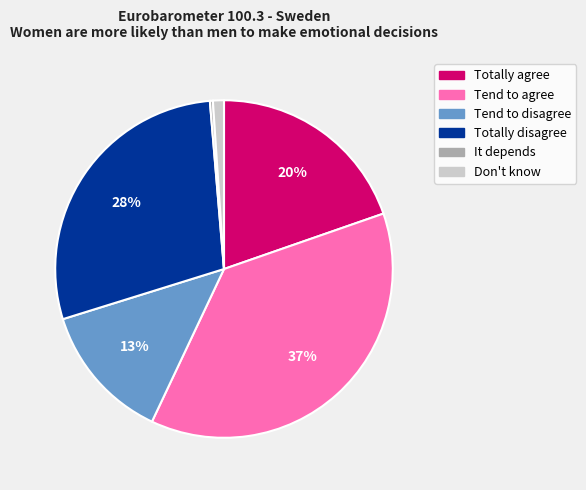

Is Don't know the majority of the pie?

No